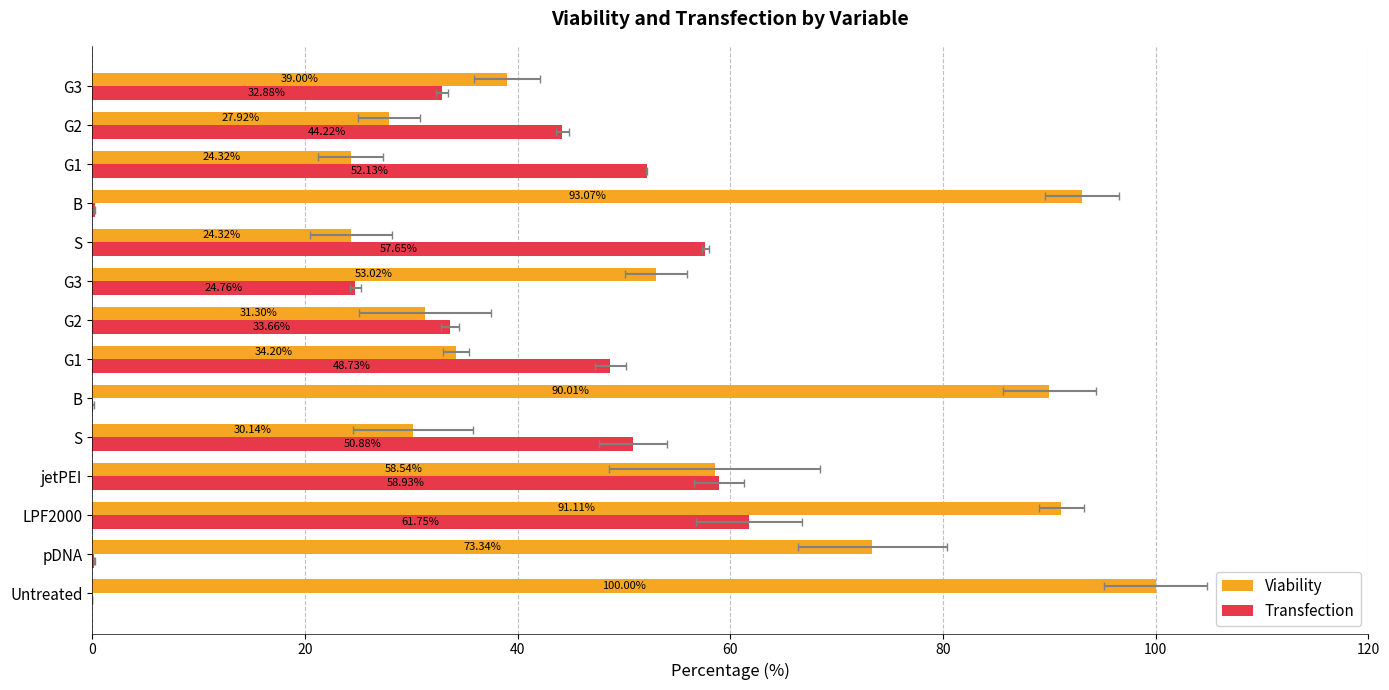

What position from the right is 60?

11